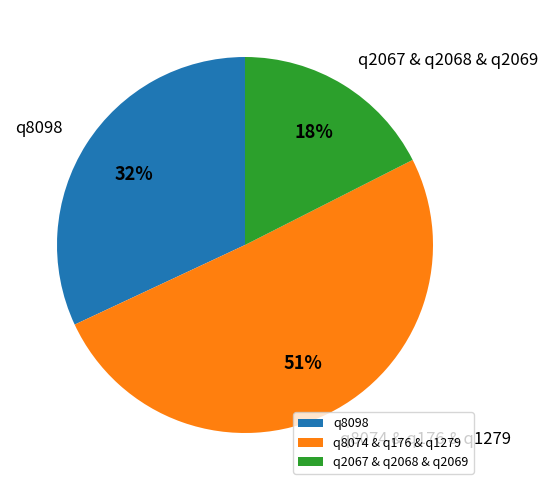

The q8098 slice represents 32% of the pie. True or false?

True